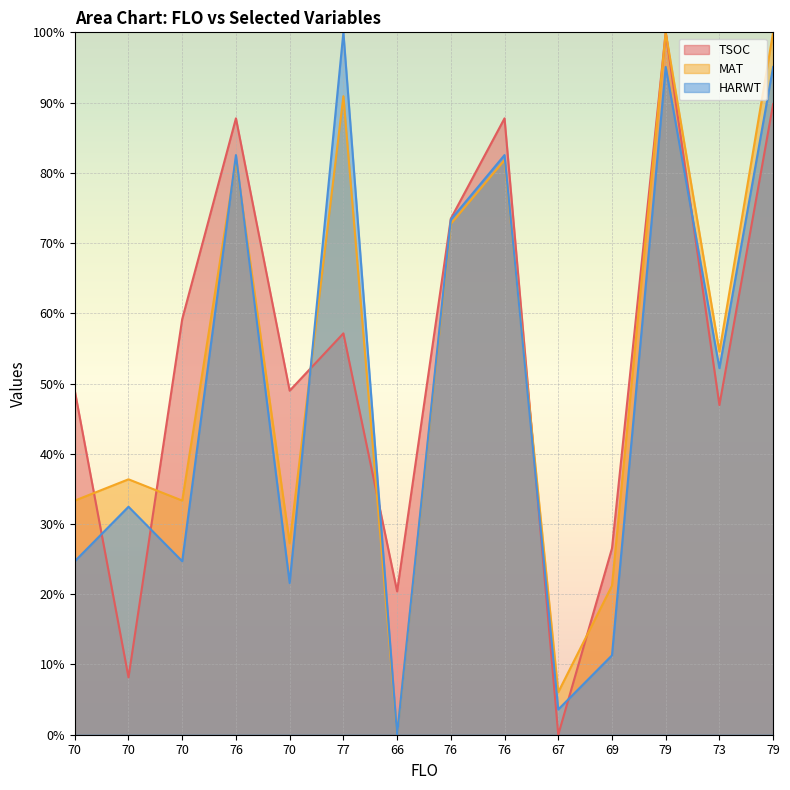

How many lines are shown in the chart?

3